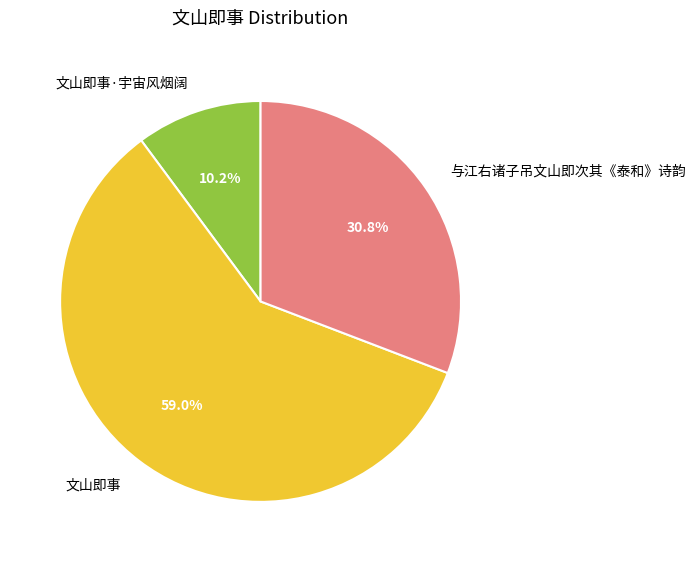

Rank the categories by value from lowest to highest.

文山即事·宇宙风烟阔, 与江右诸子吊文山即次其《泰和》诗韵, 文山即事